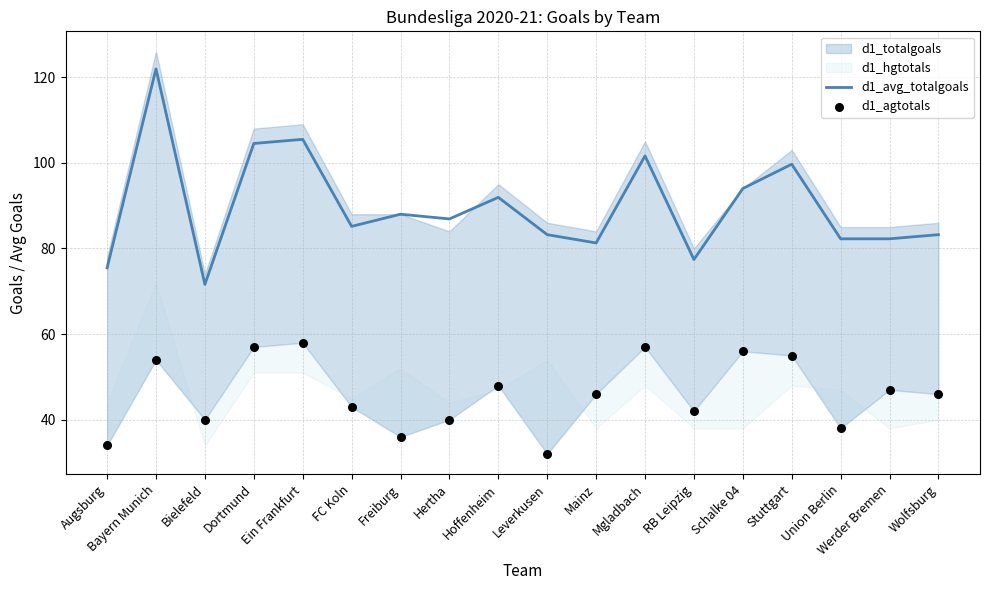

Is the value of d1_avg_totalgoals at Mgladbach greater than the value of d1_agtotals at Ein Frankfurt?

Yes